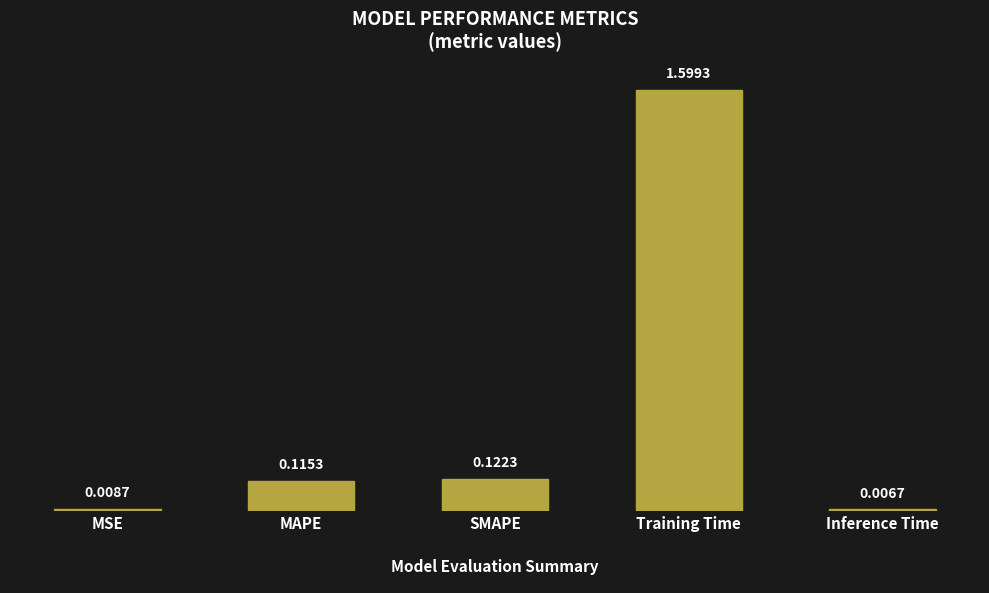

Which label corresponds to the largest value in the chart?

Training Time